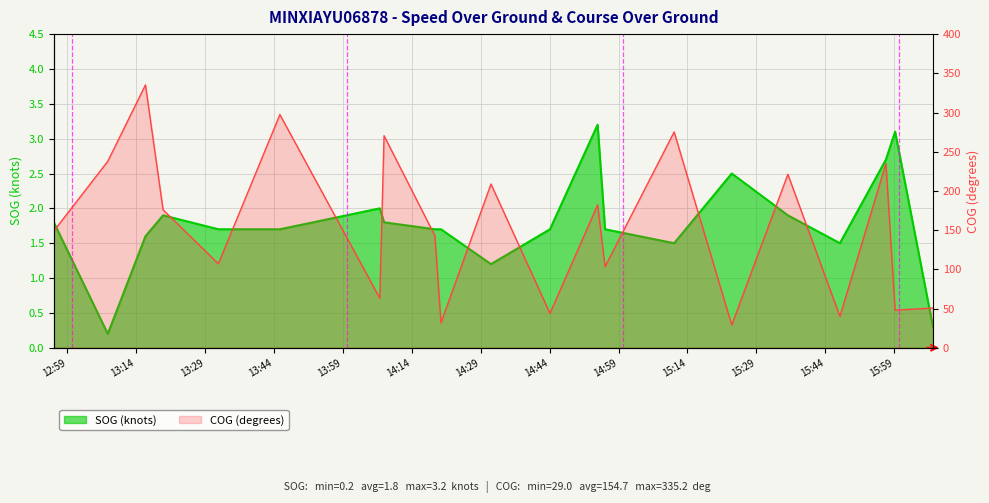

True or false: COG (degrees) and SOG (knots) cross at least once.

False